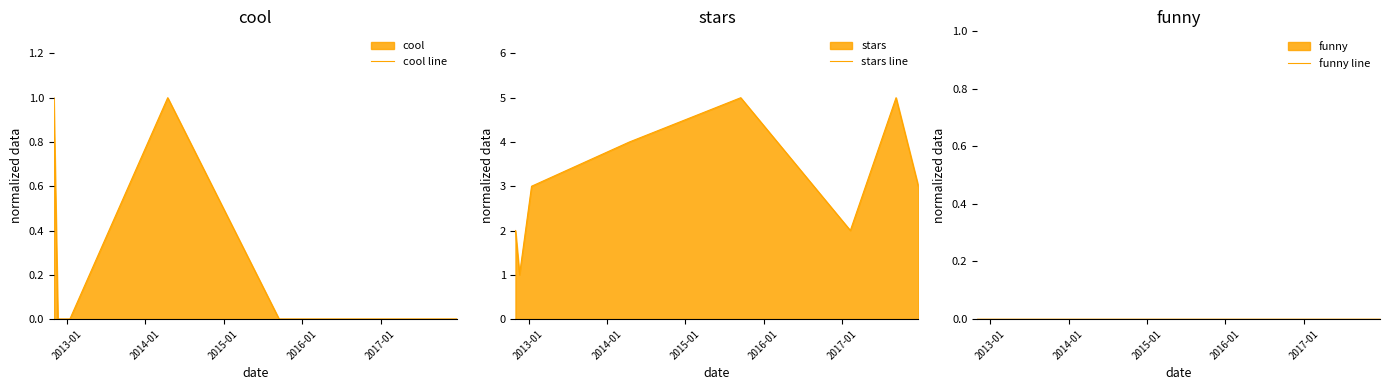

True or false: funny line has more than 0 interior local peaks.

False